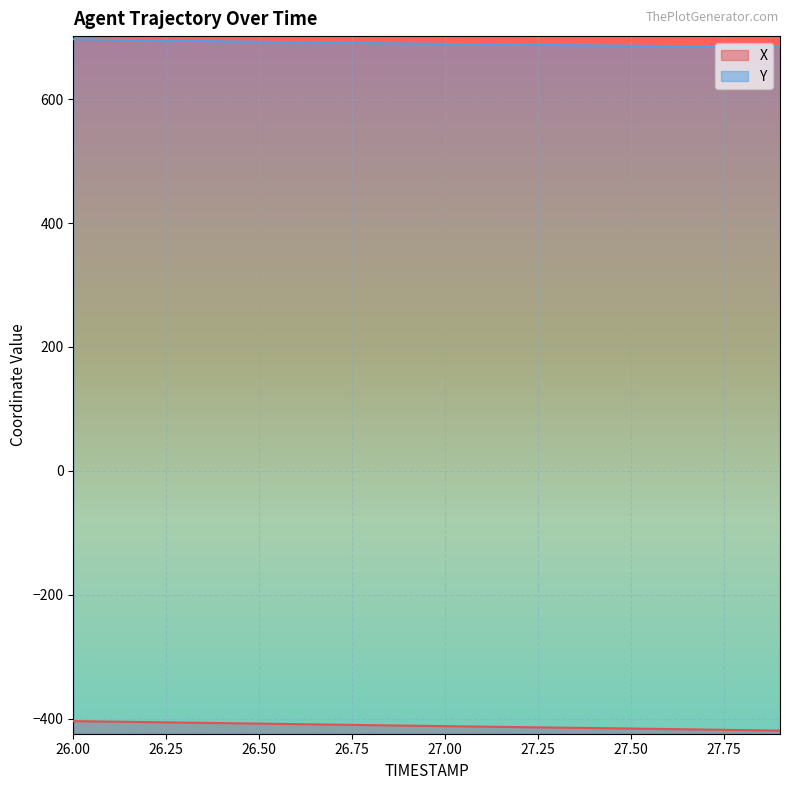

What are all the series names shown in the legend?

X, Y